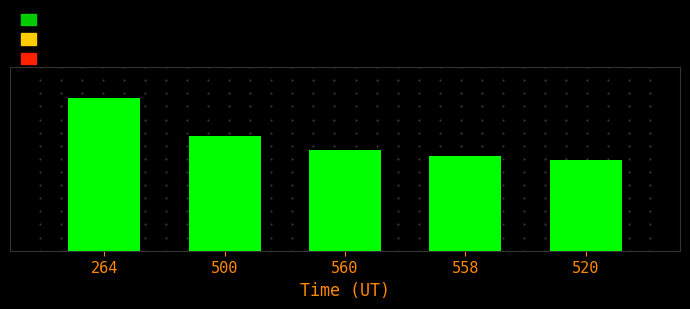

What is the difference between the values at 520 and 558?

24